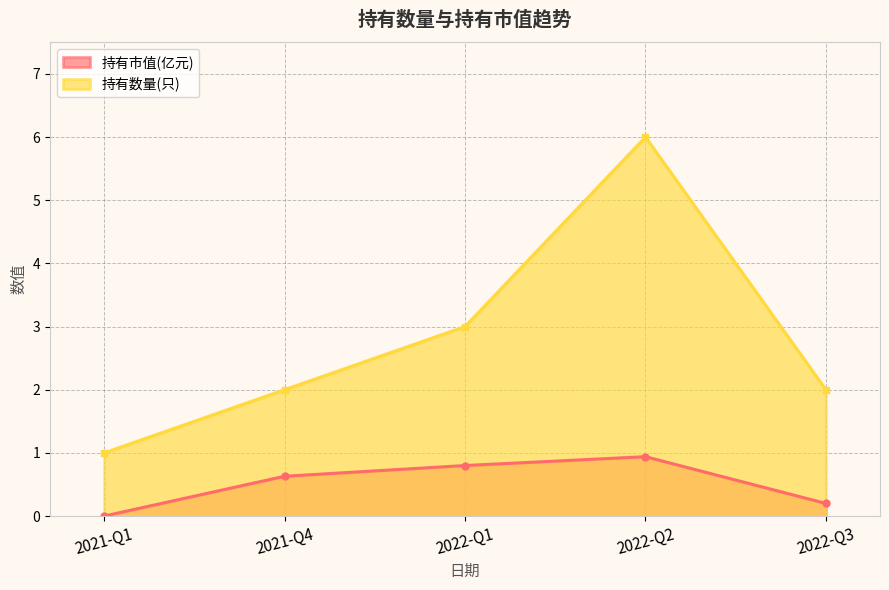

True or false: 持有数量(只) and 持有市值(亿元) cross at least once.

False